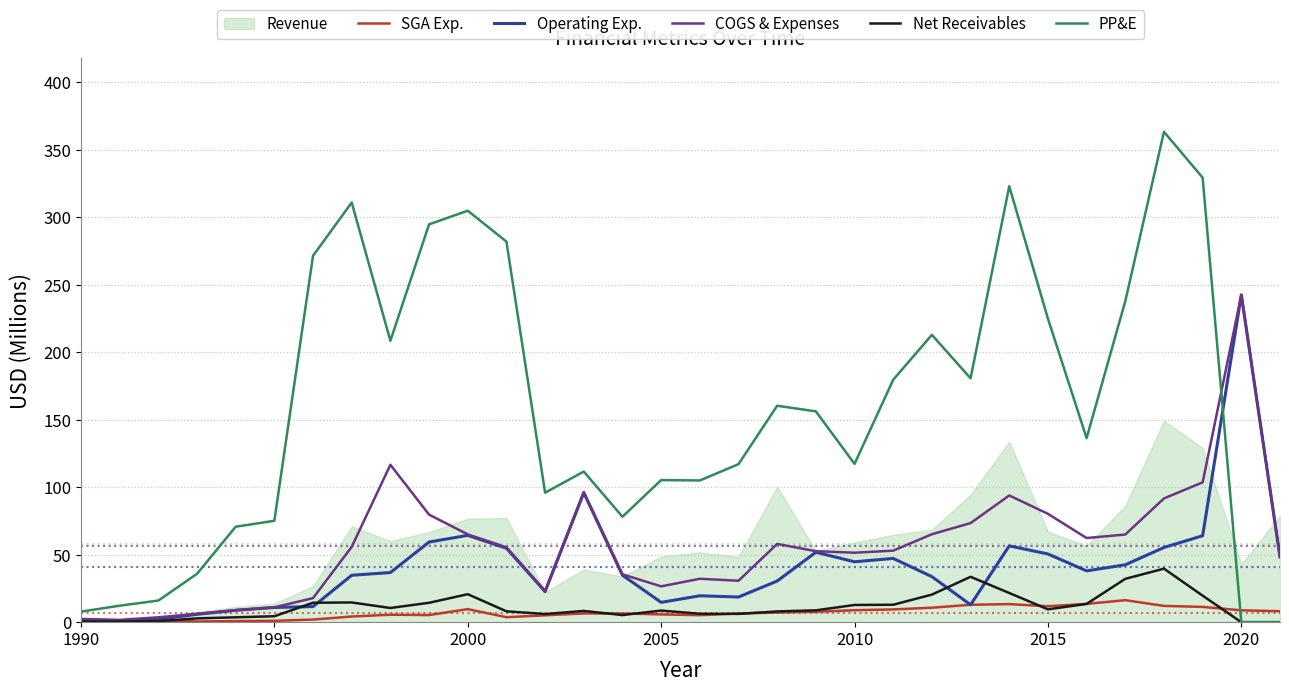

What is the total value across all series at 2000?

464.5